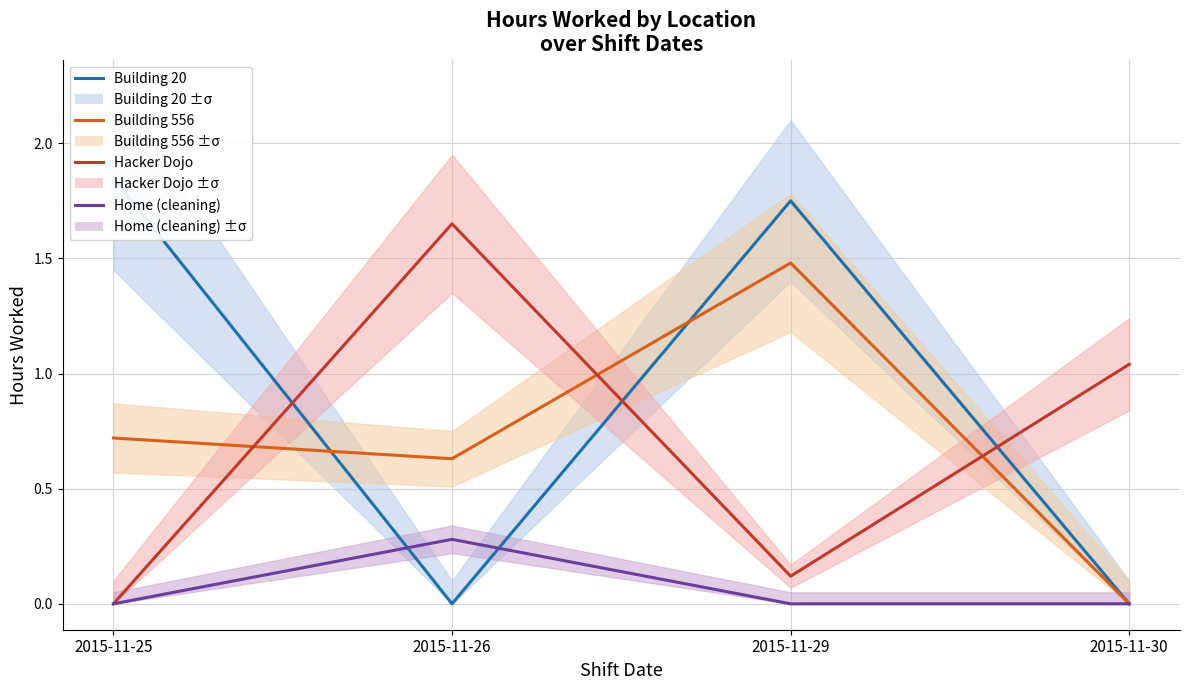

The Building 20 series shows 0.0 at 2015-11-26. True or false?

True